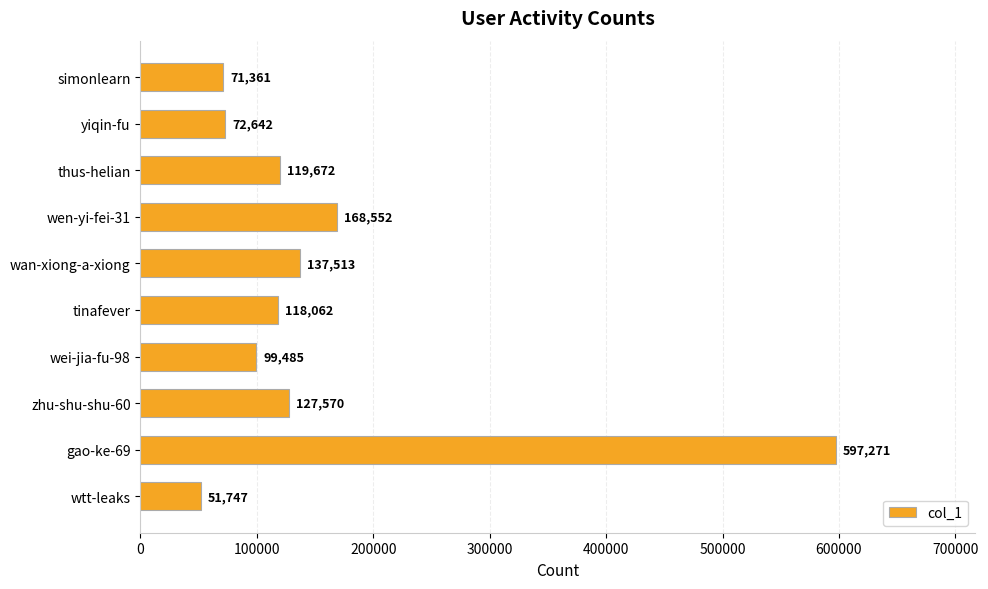

Reading top to bottom, extract all data points from this chart.

71361	72642	119672	168552	137513	118062	99485	127570	597271	51747